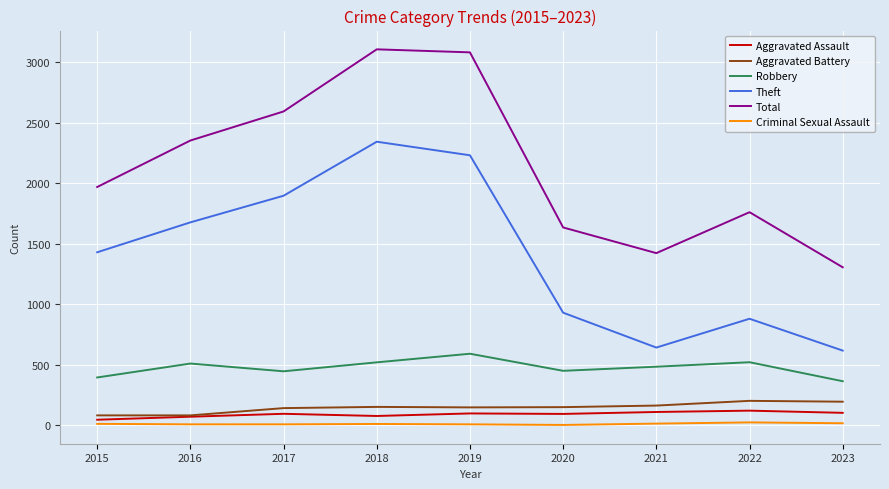

Where is Total nearest to the value 2205?

2016